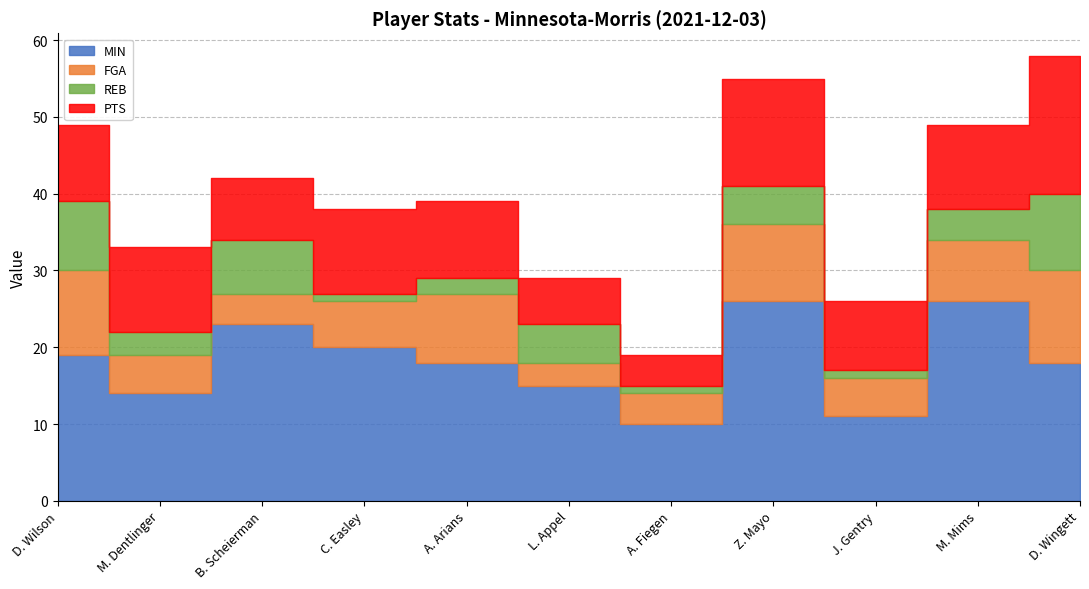

Count the number of categories in the chart.

11